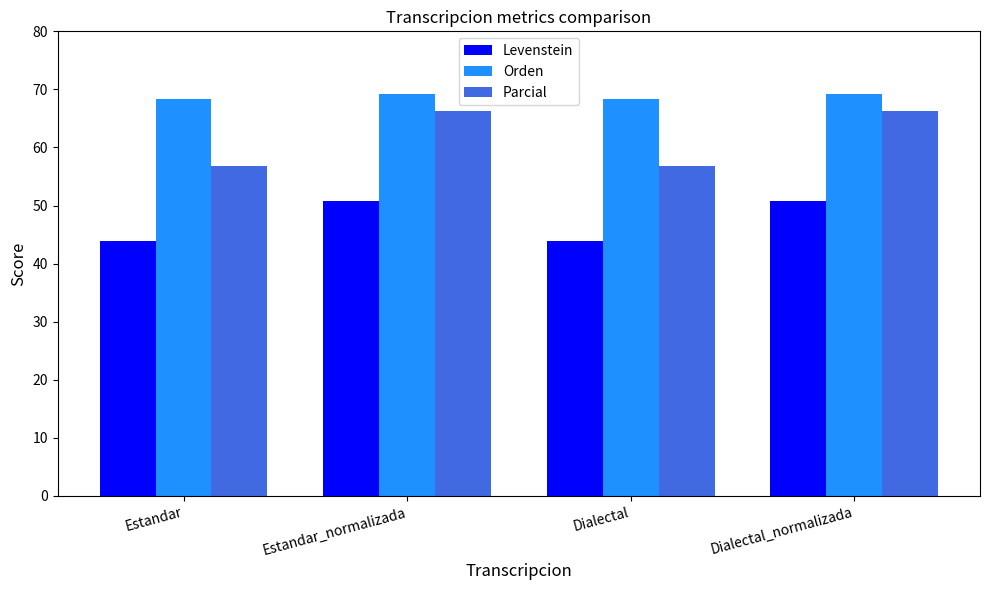

Is it true that Levenstein equals 43.9 at Estandar?

True